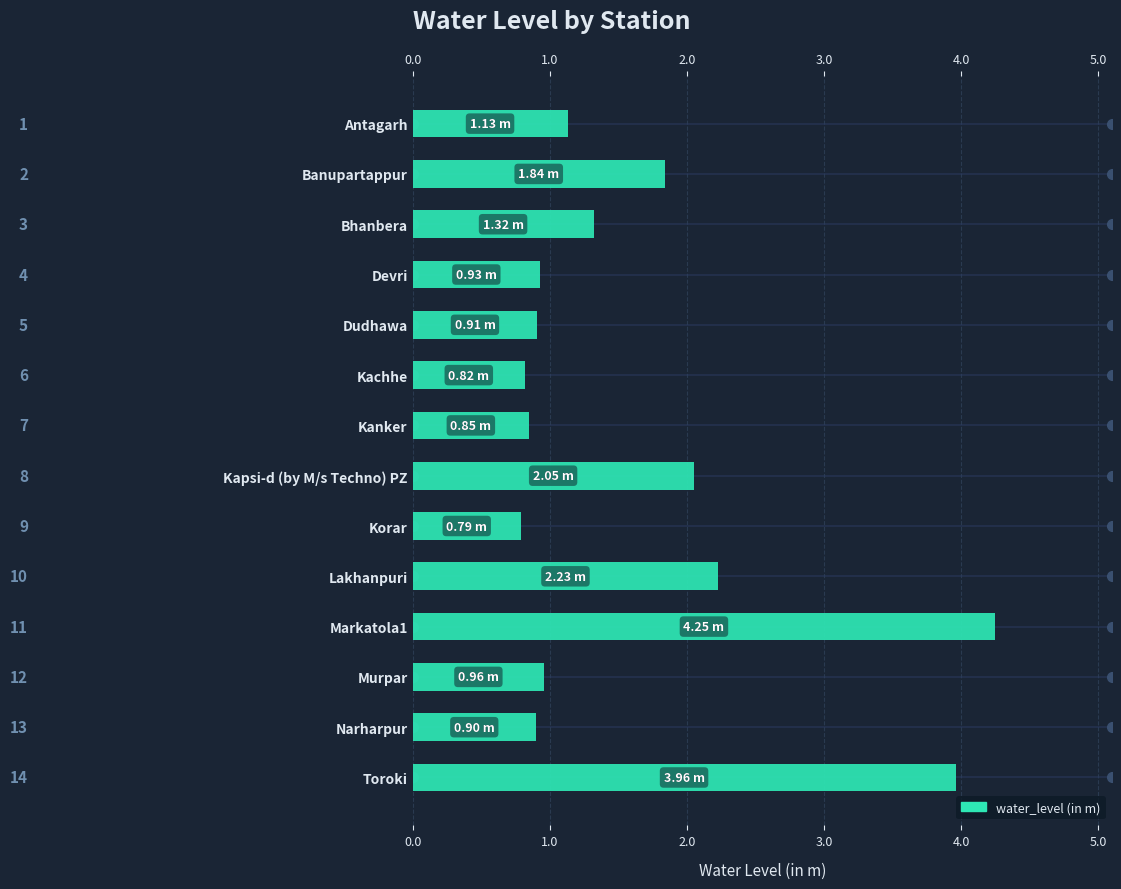

How many series are shown in this chart?

1